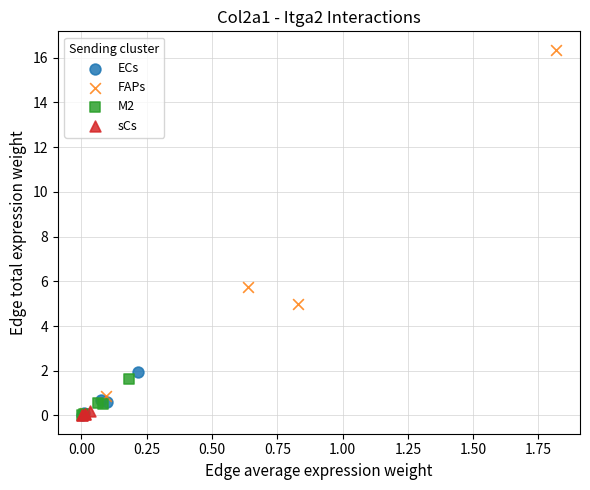

Which series reaches the maximum Y coordinate?

FAPs